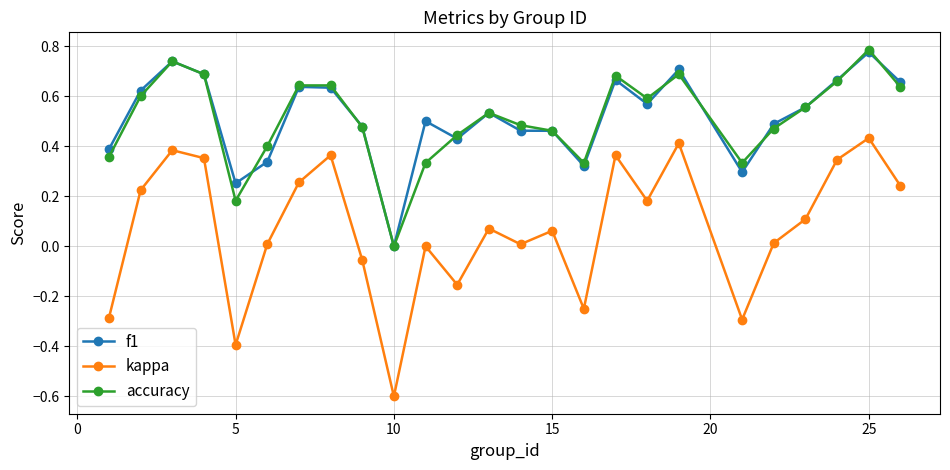

What are all the series names shown in the legend?

f1, kappa, accuracy